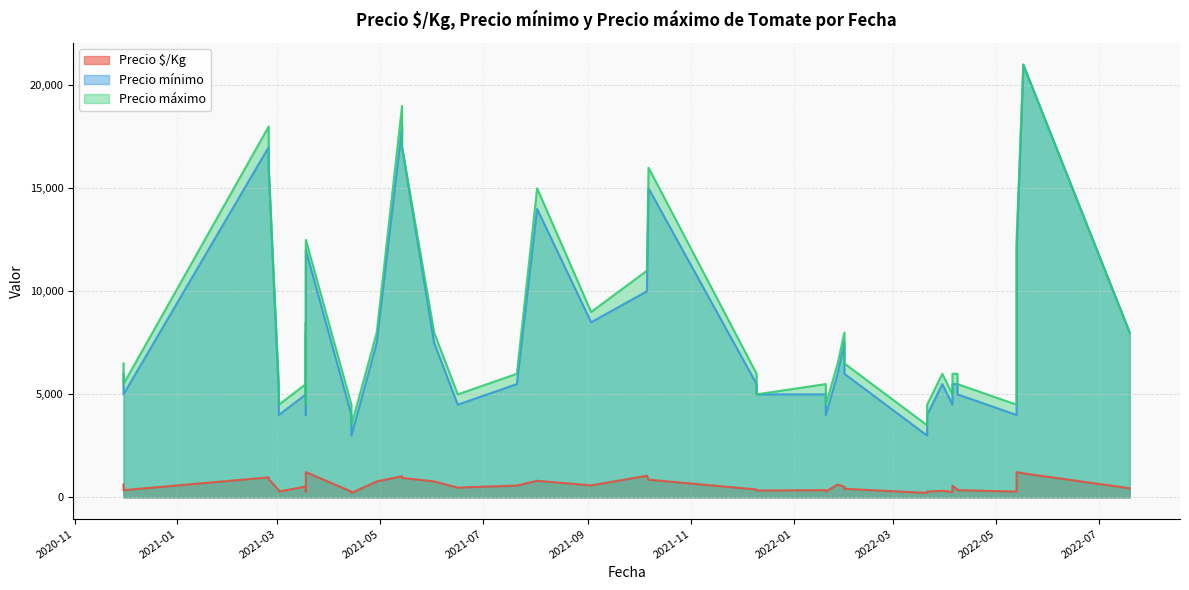

True or false: Precio $/Kg and Precio mínimo intersect in this chart.

False